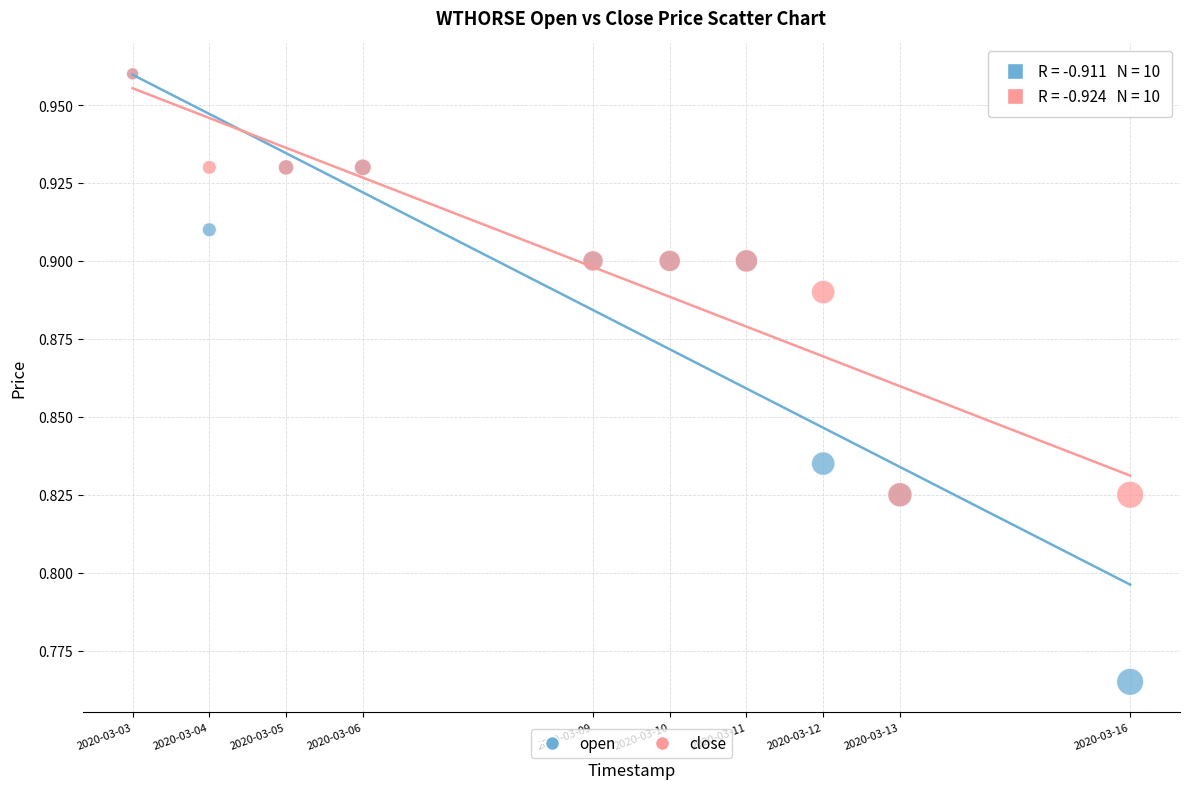

What are all the series names shown in the legend?

open, close